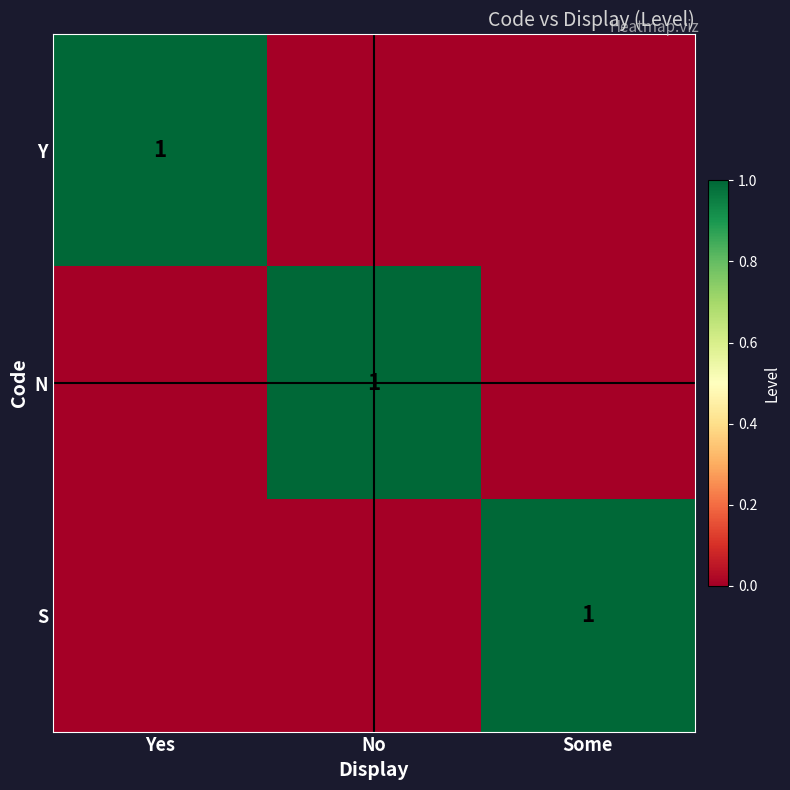

The S series shows 0 at Some. True or false?

False